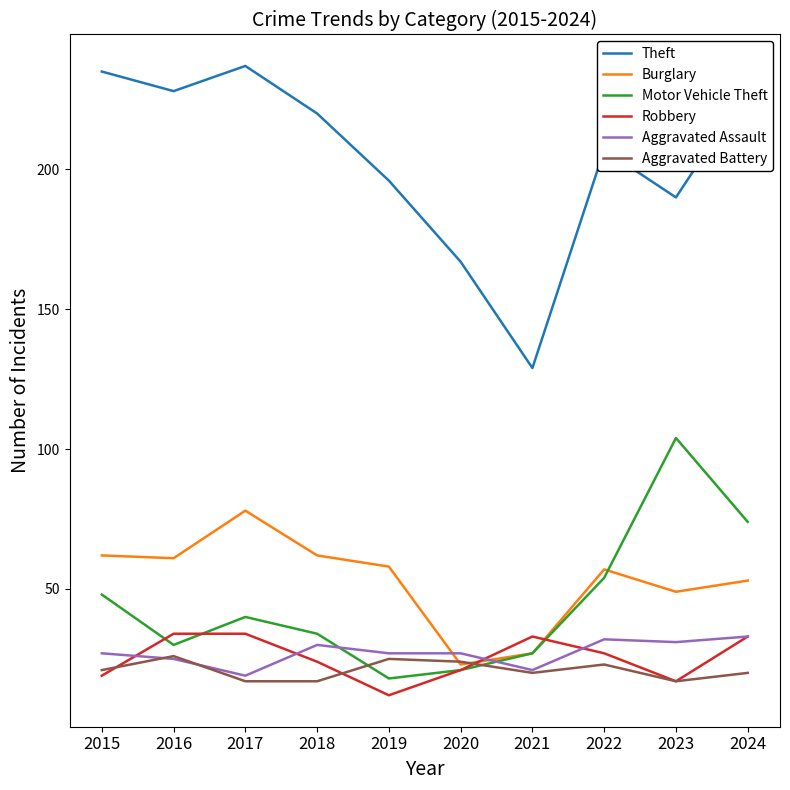

What is the difference between the second highest and minimum values in the Burglary series?

39